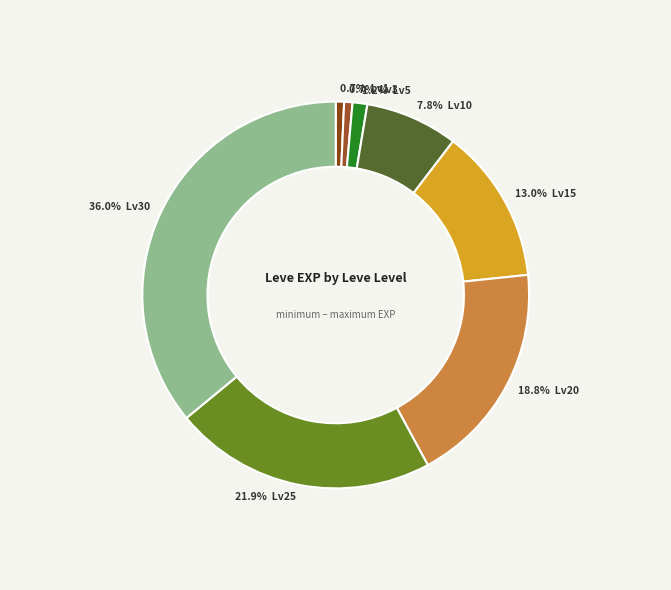

Count the number of slices in the pie.

8